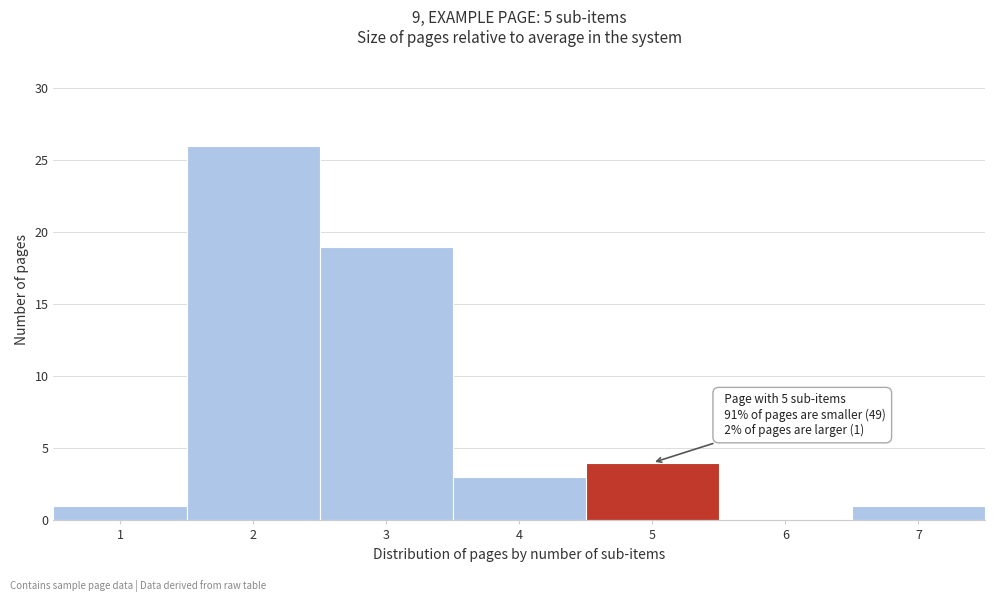

Reading left to right, extract all data points from this chart.

1=1	2=26	3=19	4=3	5=4	6=0	7=1